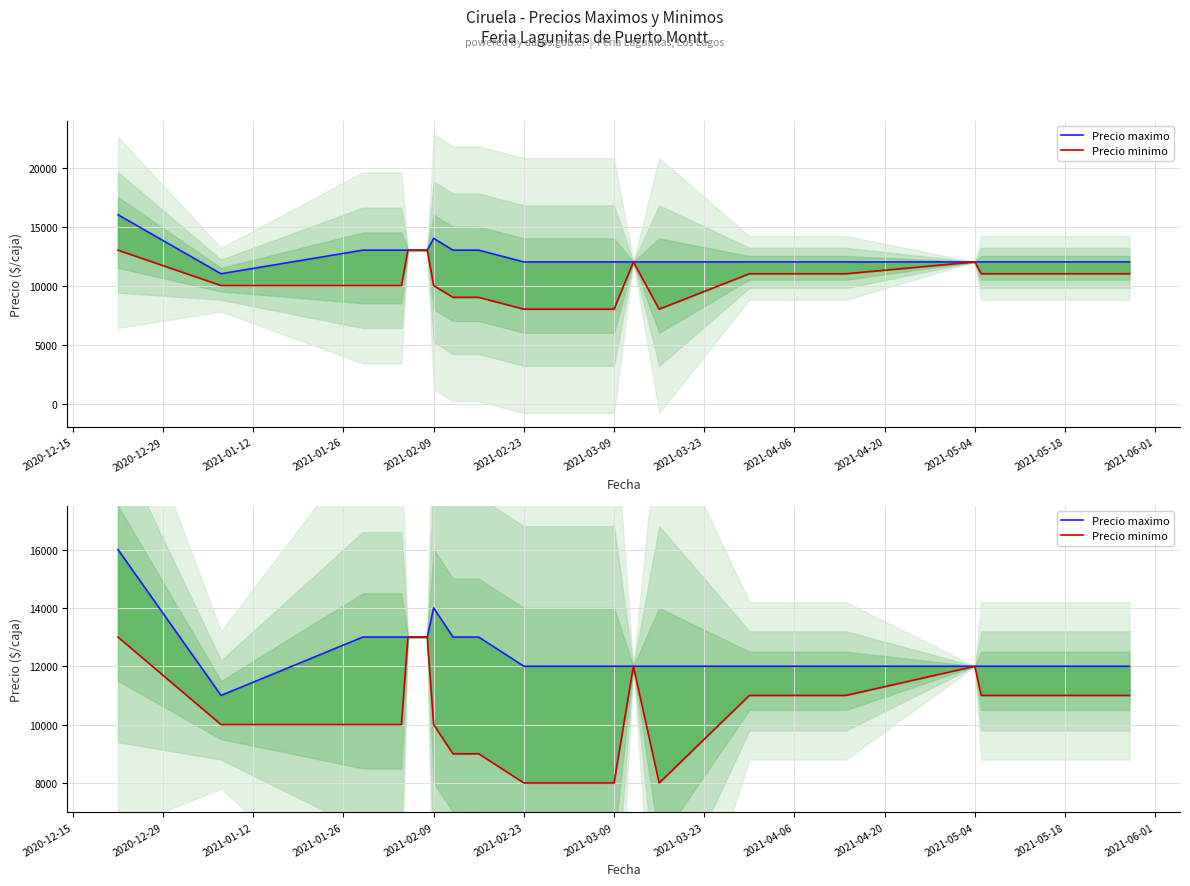

How many lines are shown in the chart?

2